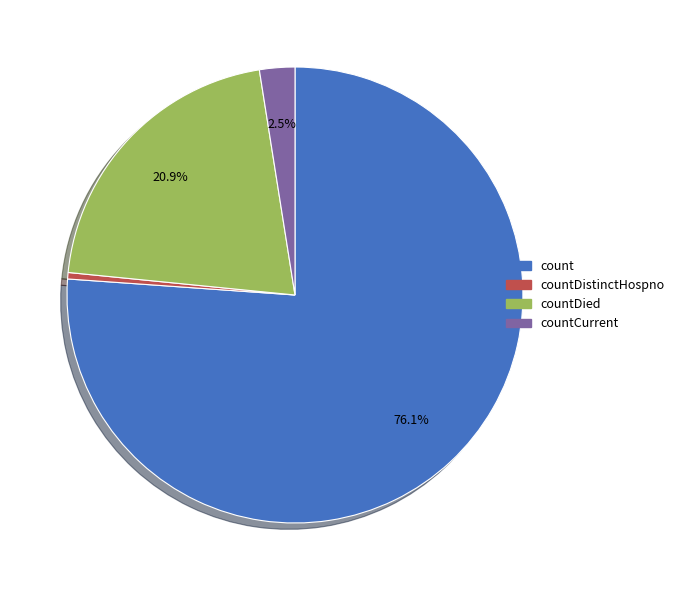

To the nearest percent, what is the average slice percentage?

25%